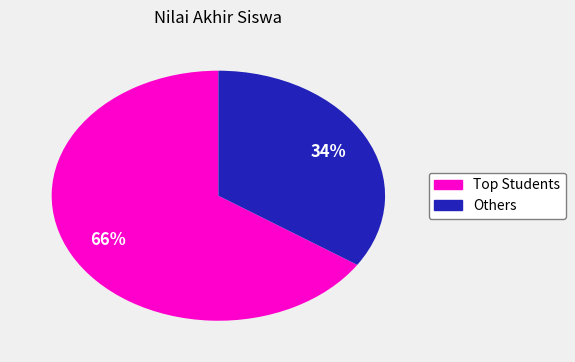

To the nearest percent, what is the average slice percentage?

50%